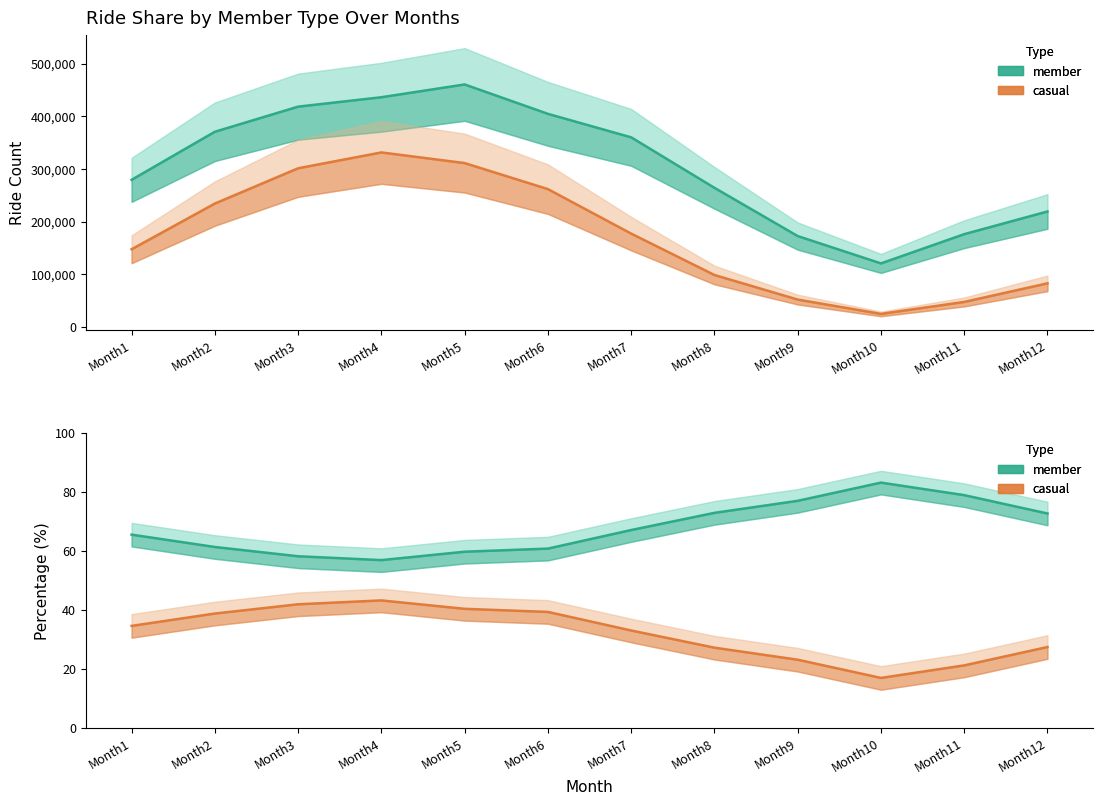

How many lines are shown in the chart?

2